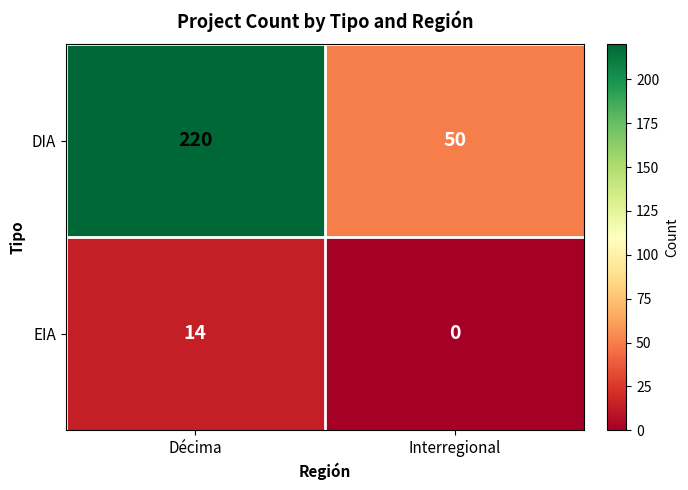

Which series has the largest total across all categories?

DIA